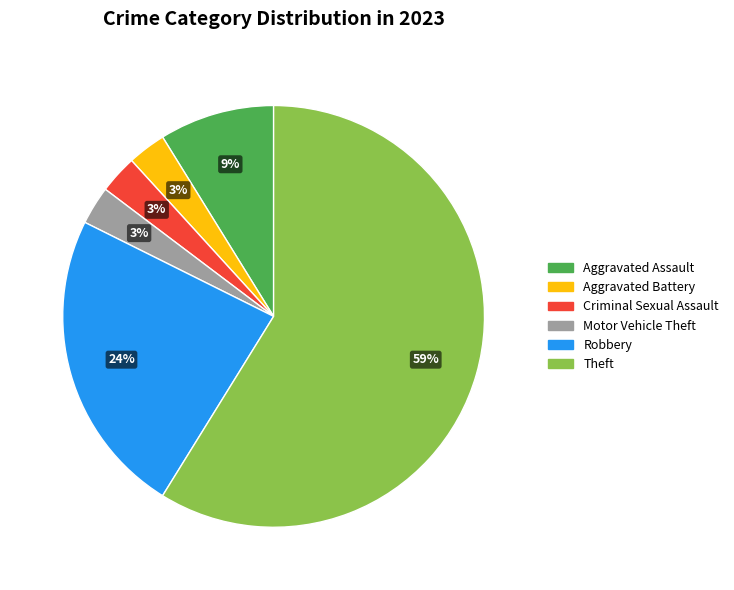

Which category has the biggest portion of the pie?

Theft